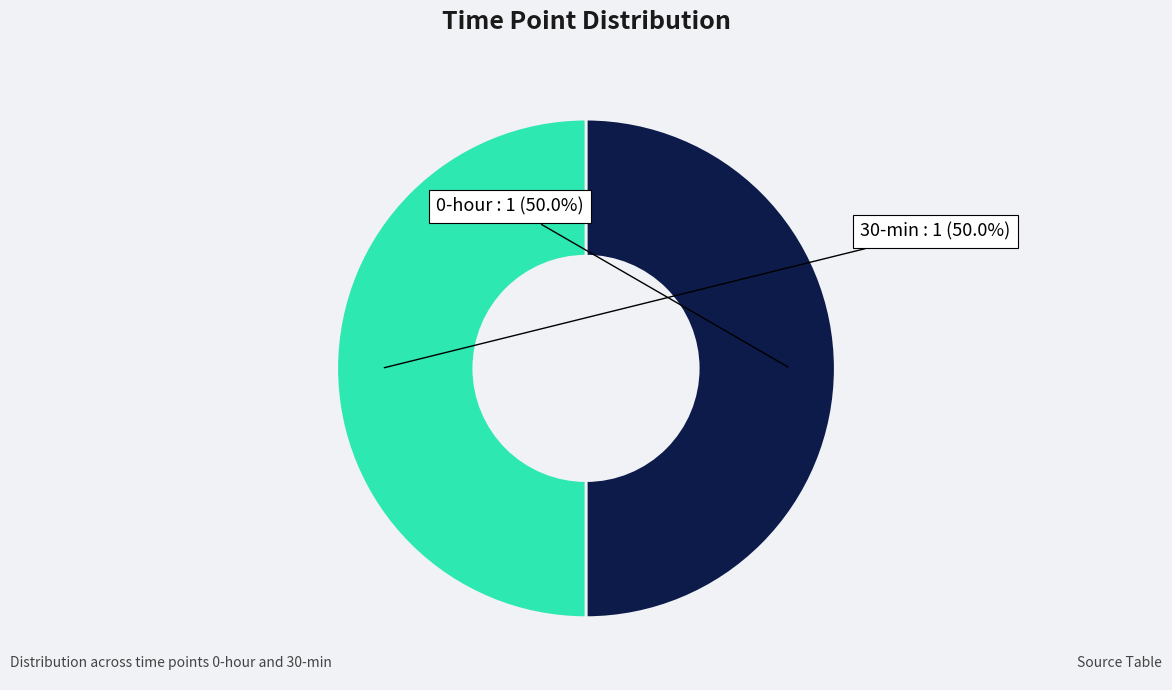

To the nearest percent, what is the average slice percentage?

50%